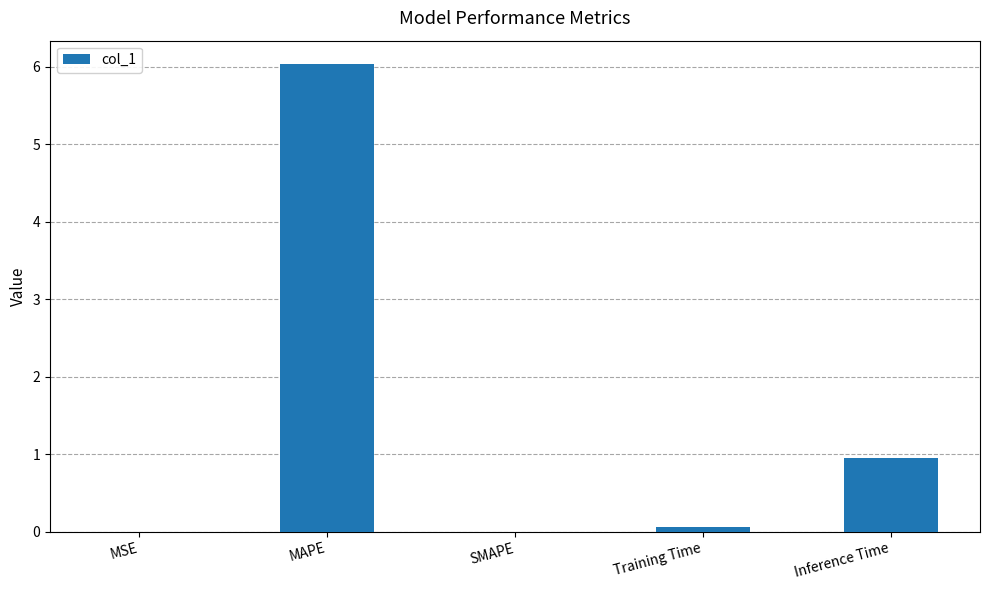

What is the sum of all values?

7.0